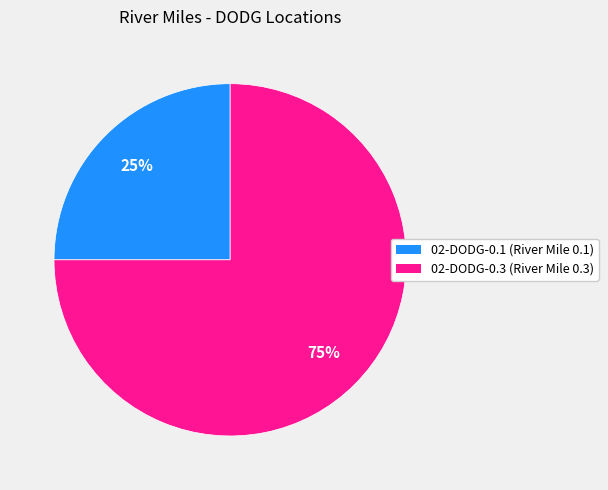

To the nearest percent, what is the average slice percentage?

50%